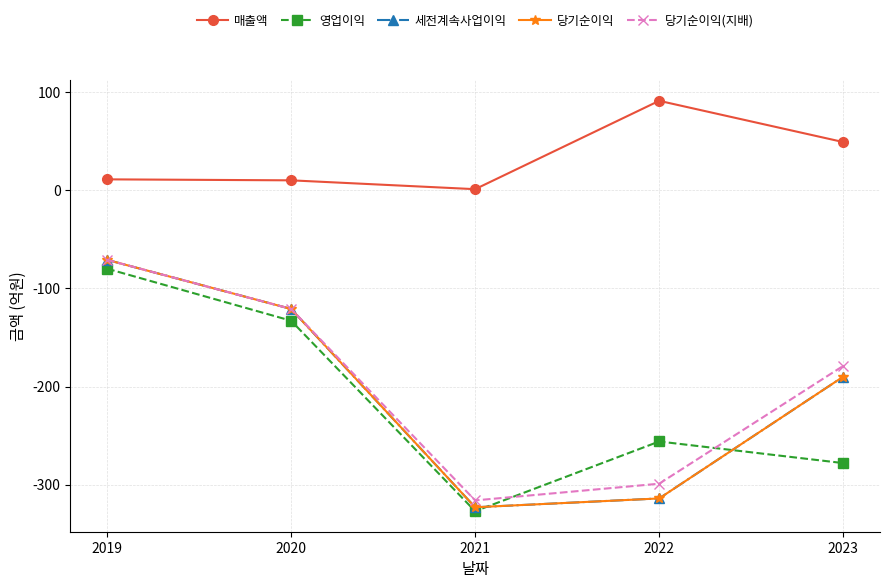

Reading left to right, extract all data points from this chart.

매출액: 11	10	1	91	49
영업이익: -80	-133	-327	-256	-278
세전계속사업이익: -71	-121	-323	-314	-190
당기순이익: -71	-121	-323	-314	-190
당기순이익(지배): -71	-121	-316	-299	-179